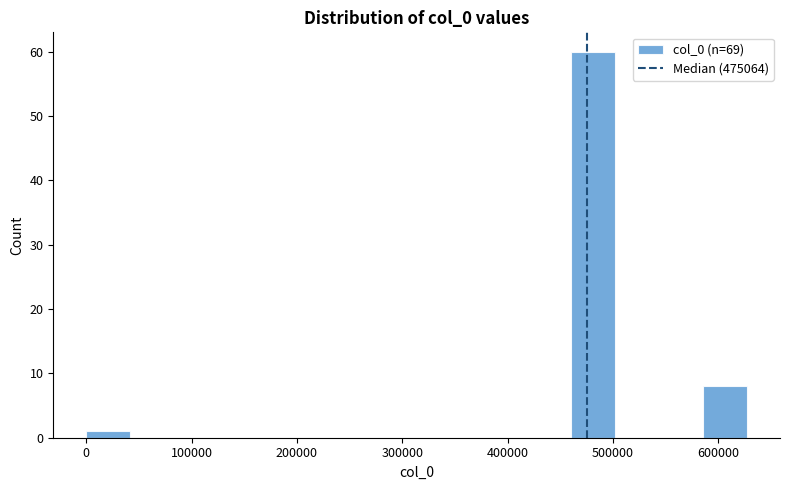

Reading left to right, transcribe this chart: for each bar, give the range it covers on the x-axis and its height. Neither the bar edges nor the heights are printed on the chart, so give them approximately, as read against the axes.

0 to 40000: 1
40000 to 80000: 0
80000 to 130000: 0
130000 to 170000: 0
170000 to 210000: 0
210000 to 250000: 0
250000 to 290000: 0
290000 to 330000: 0
330000 to 380000: 0
380000 to 420000: 0
420000 to 460000: 0
460000 to 500000: 60
500000 to 540000: 0
540000 to 590000: 0
590000 to 630000: 8